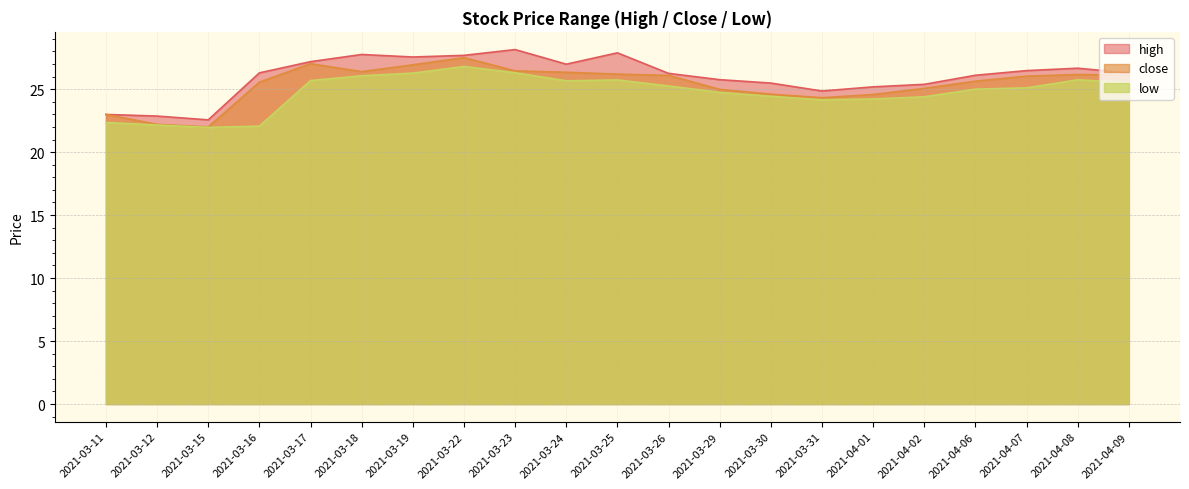

Where is the first local maximum for low?

2021-03-22